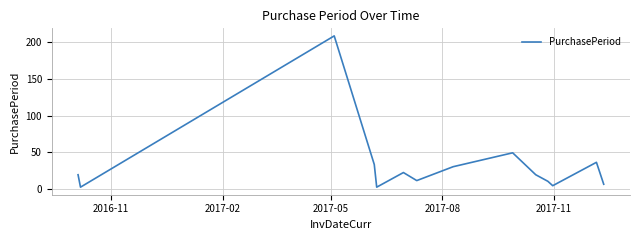

What is the difference between the maximum and minimum values?

207